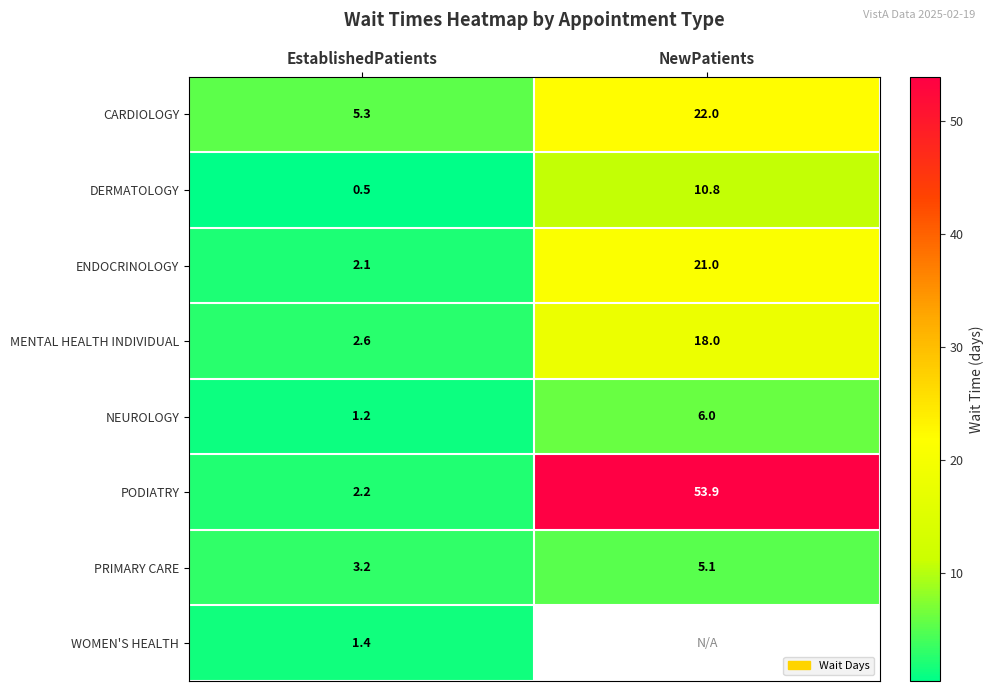

What is the difference between the highest and lowest values at EstablishedPatients?

4.8